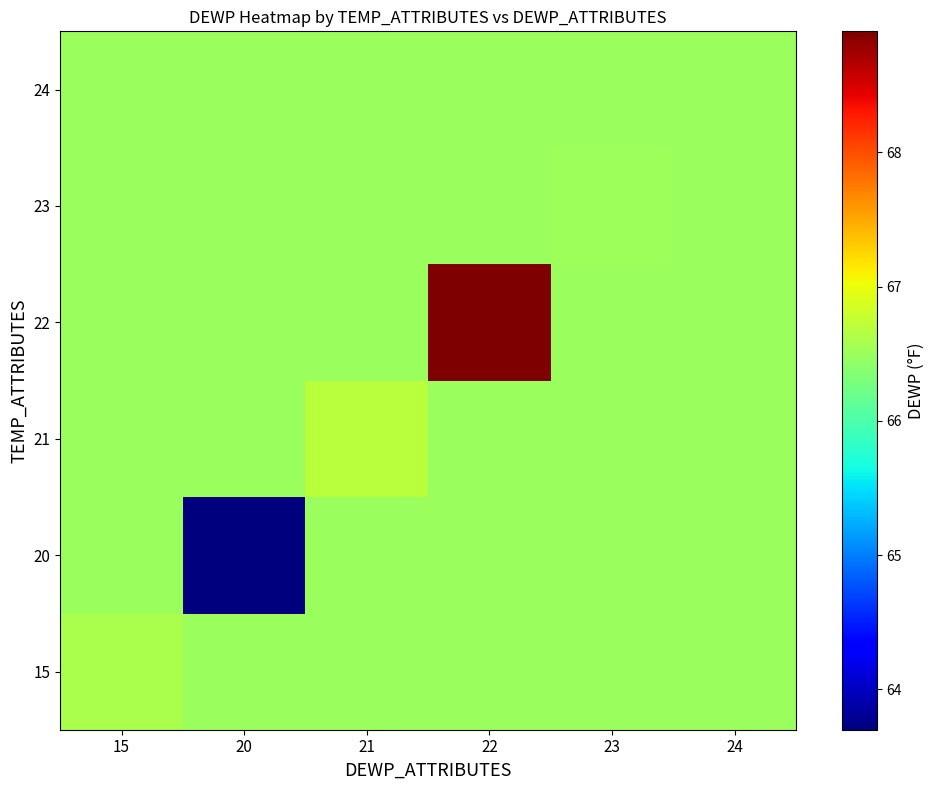

How many distinct data groups are displayed?

6